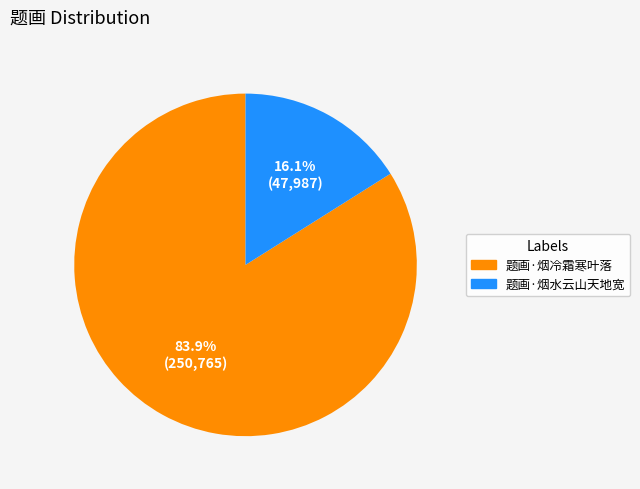

Which category accounts for the majority?

题画·烟冷霜寒叶落